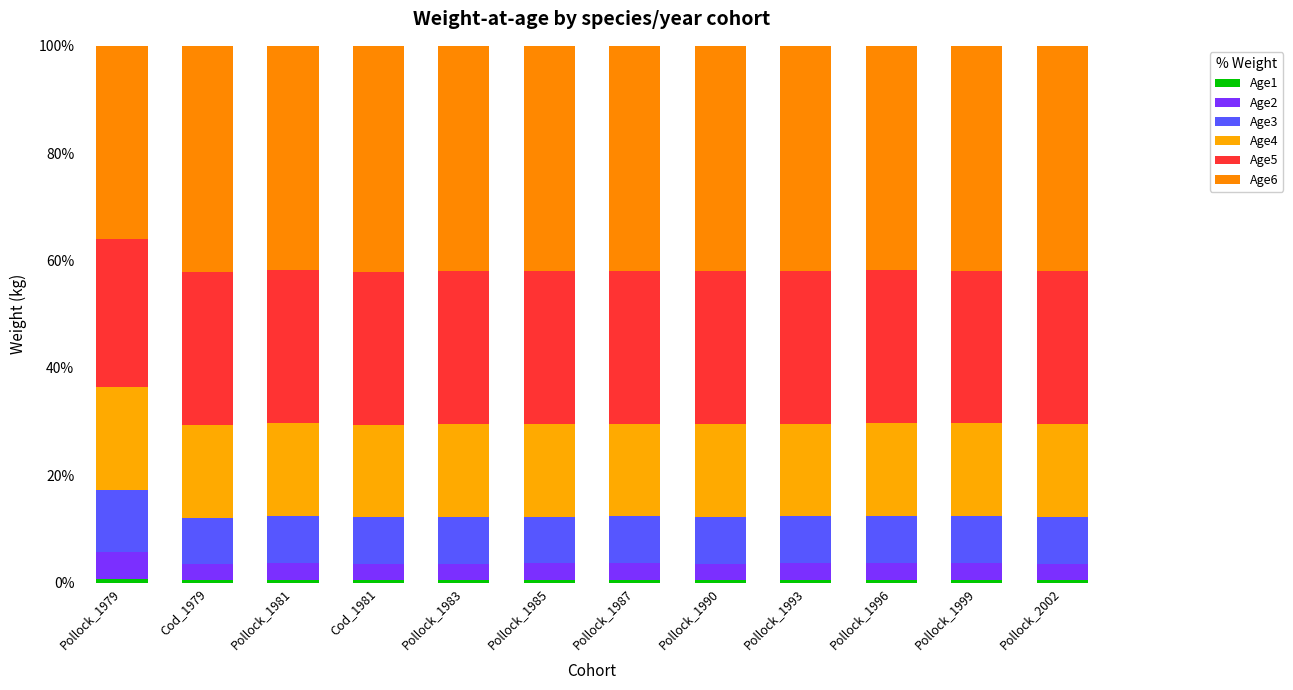

Does the chart contain any negative values?

No